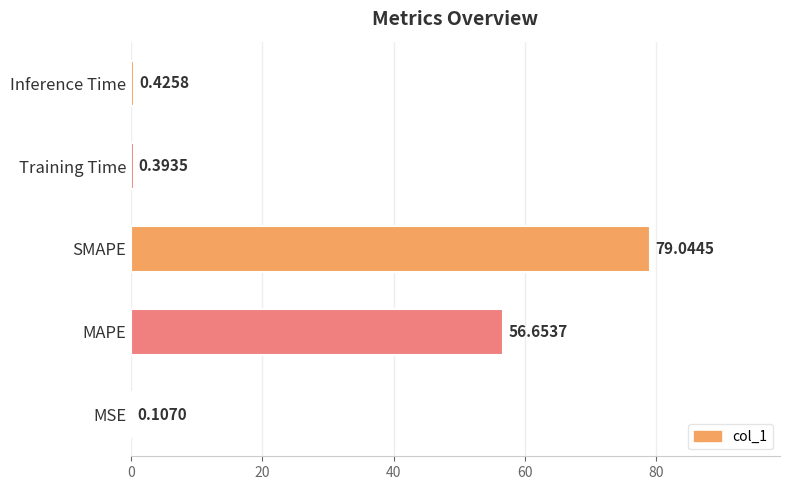

Which category has the highest value across all series?

SMAPE